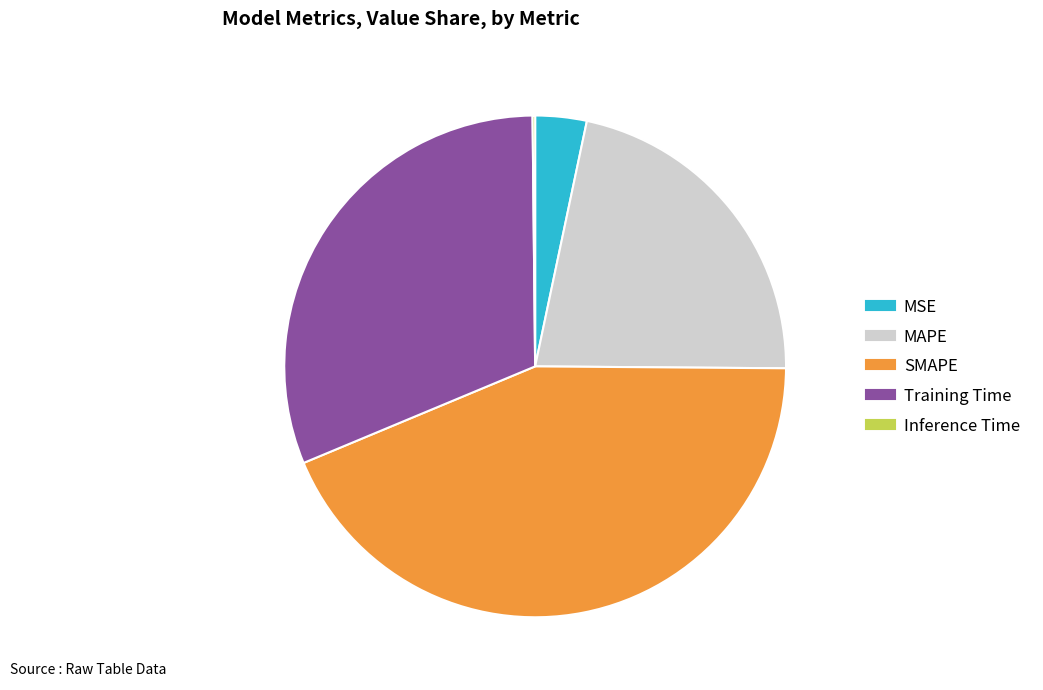

Which category has the biggest portion of the pie?

SMAPE